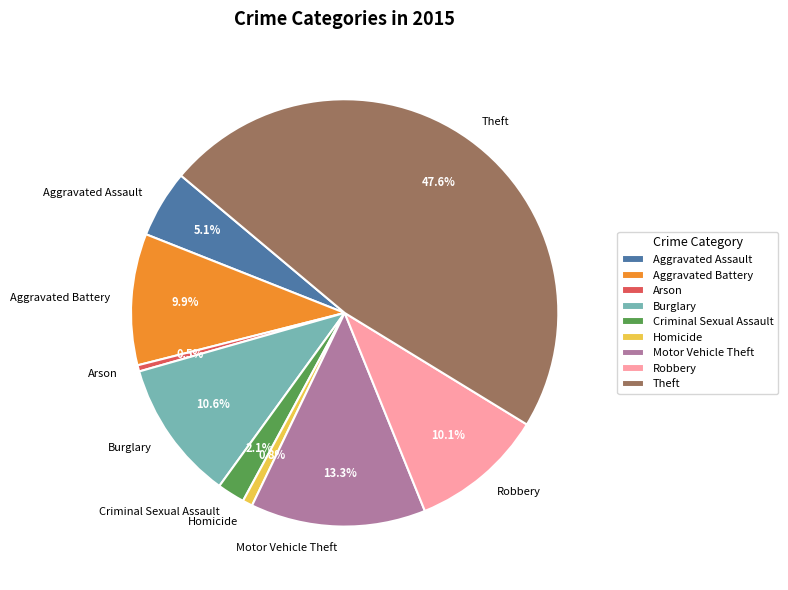

Count the number of slices in the pie.

9